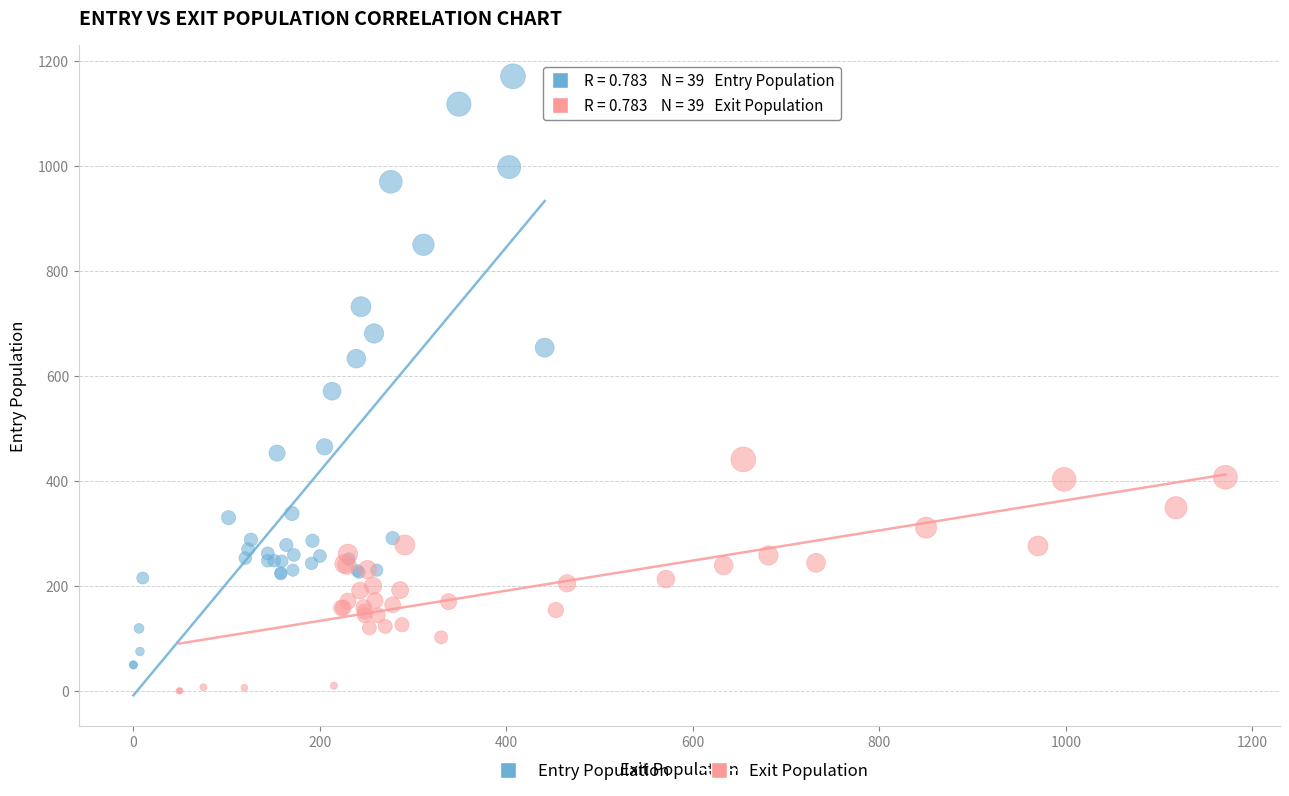

Which series has the largest Y range (max minus min)?

Entry Population